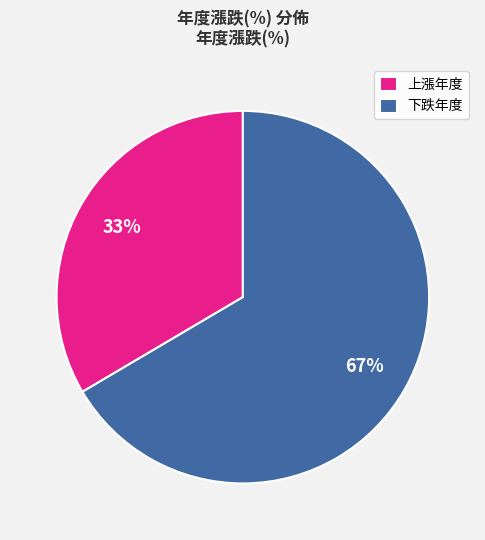

Does any single category account for the majority?

Yes